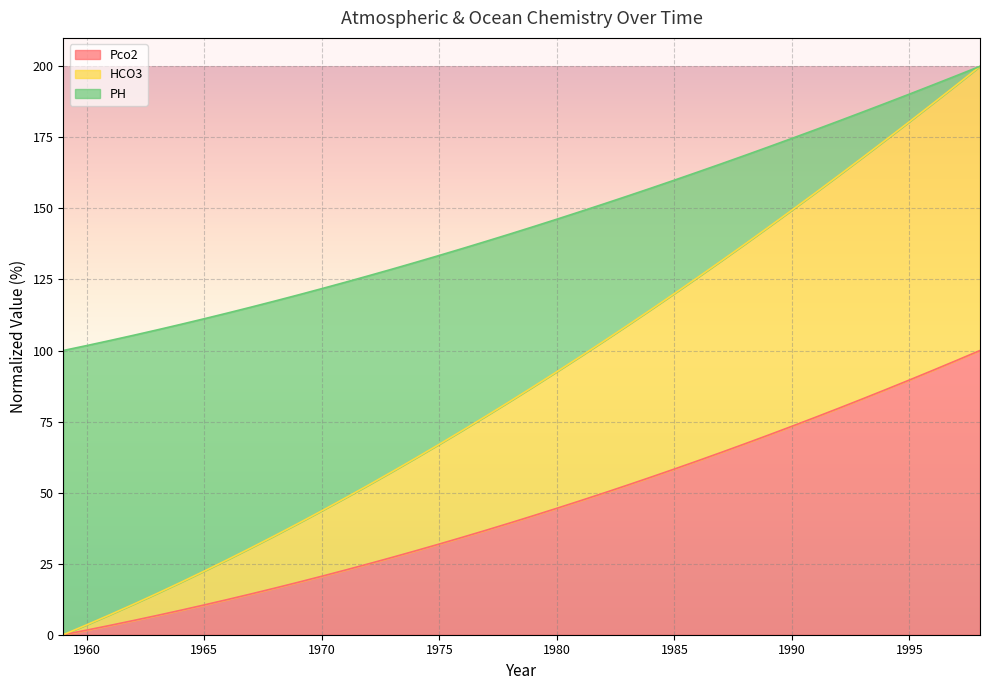

What is the average value of the Pco2 series?

43.9